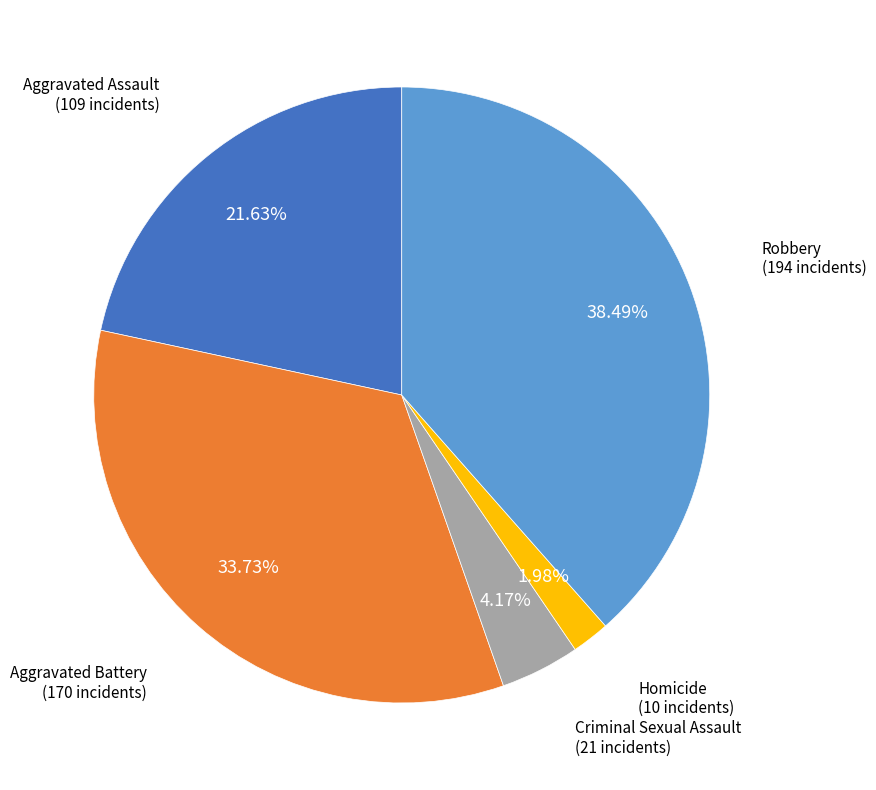

What is the smallest slice in the pie chart?

Homicide